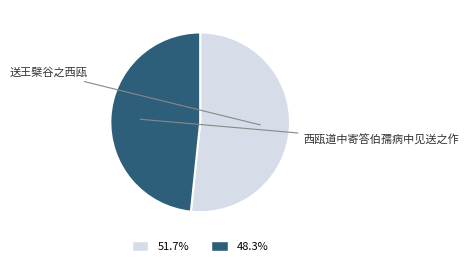

Approximately how many times larger is the value at 48.3% compared to 51.7%?

0.9